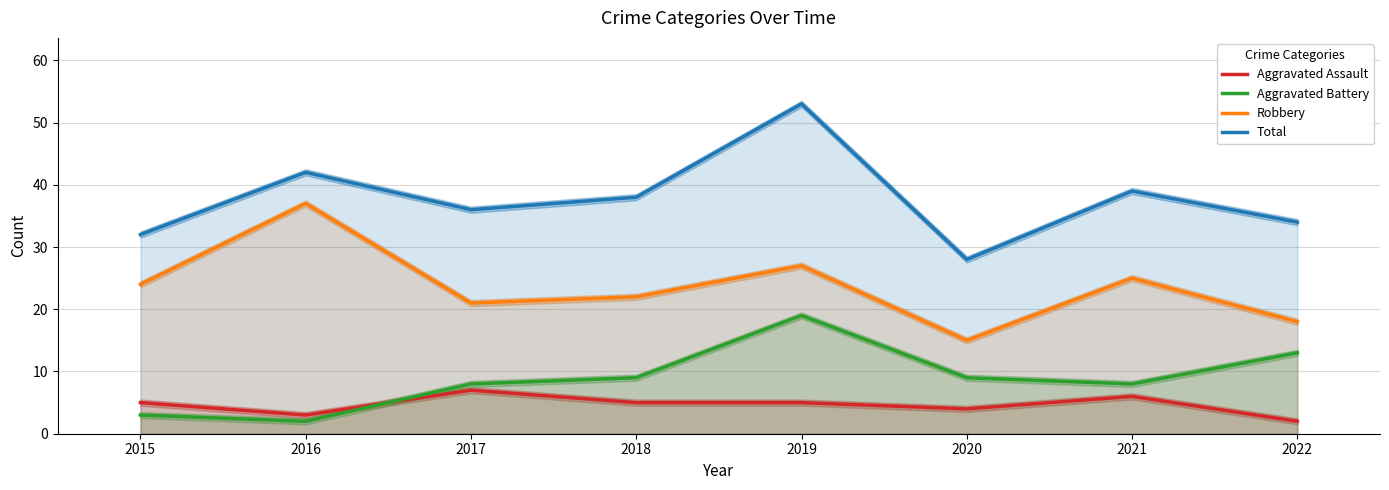

The Robbery series shows 56 at 2016. True or false?

False